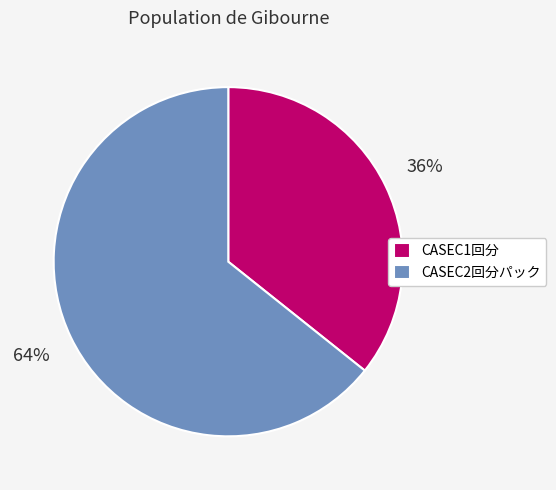

Combined, do CASEC1回分 and CASEC2回分パック account for over 50%?

Yes